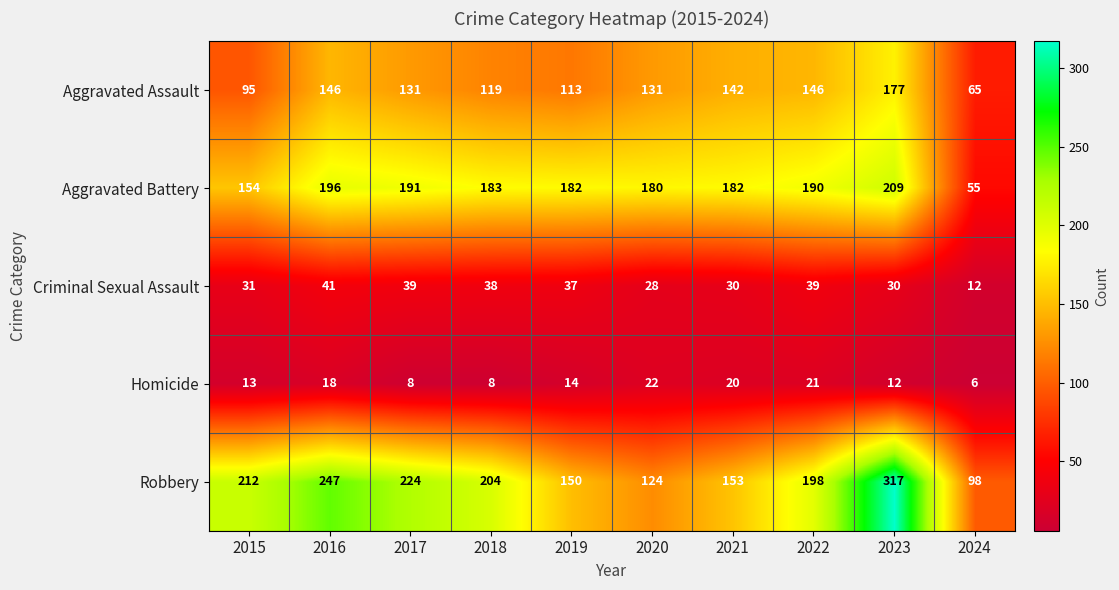

What is the total value across all series at 2019?

496